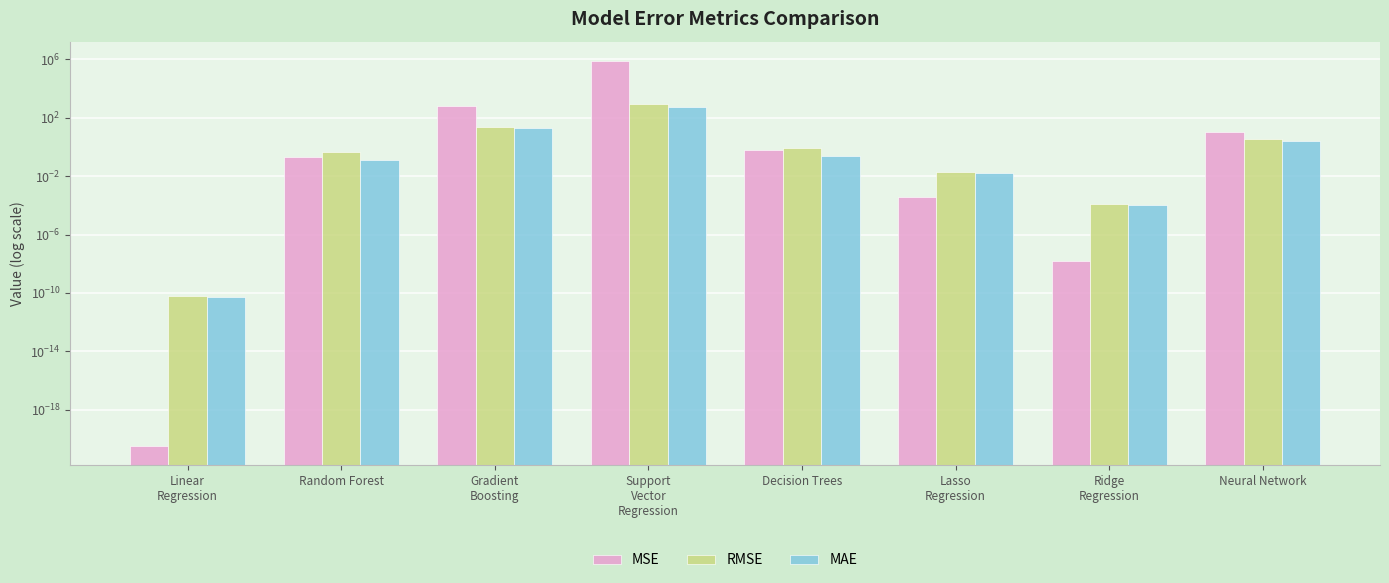

What is the highest value of the MAE series?

572.8